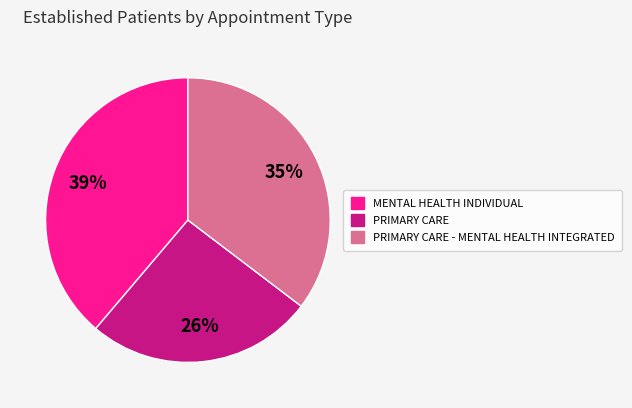

To the nearest percent, what is the average slice percentage?

33%